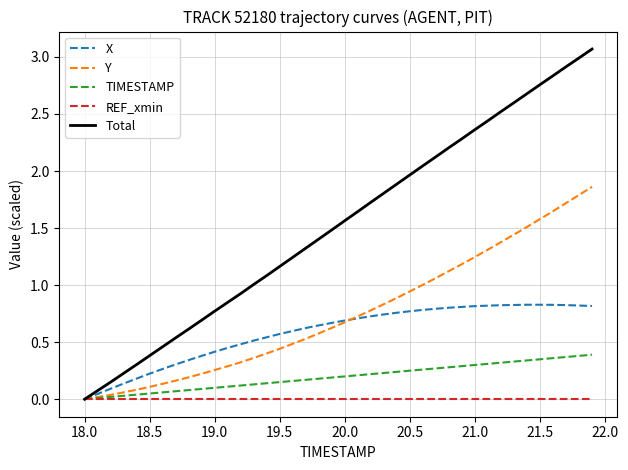

Which series has the largest total across all categories?

Total